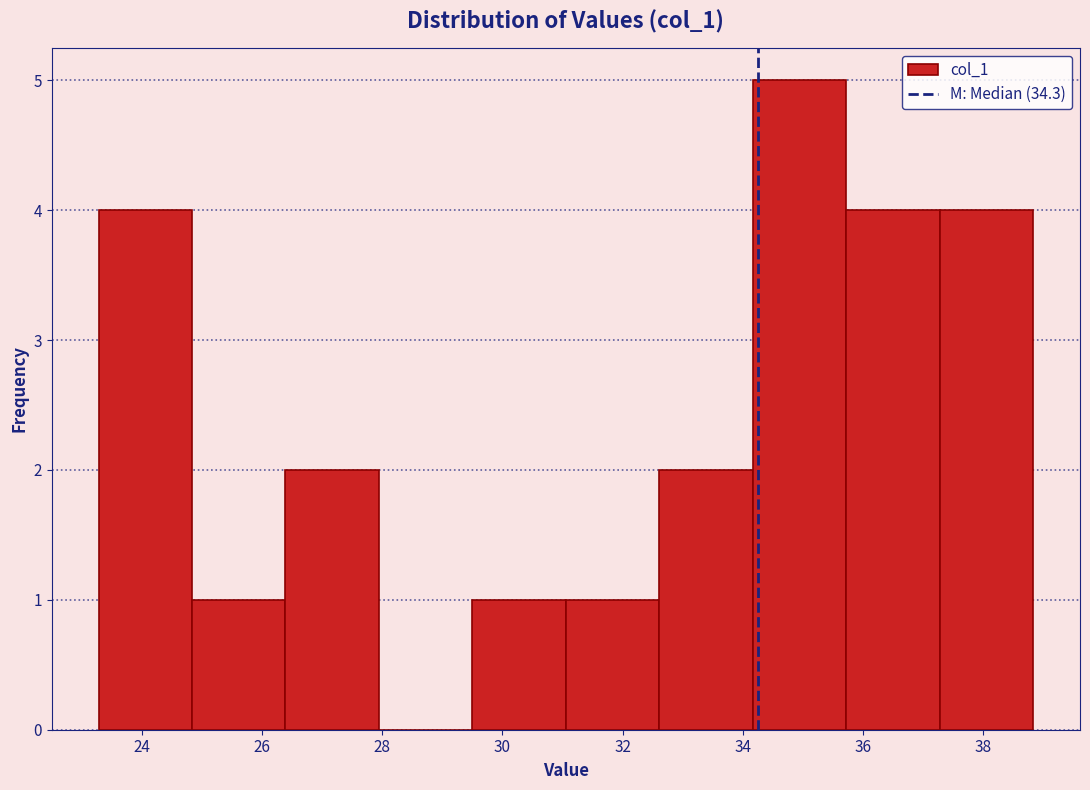

Which range on the x-axis has the tallest bar?

34.2 to 35.8